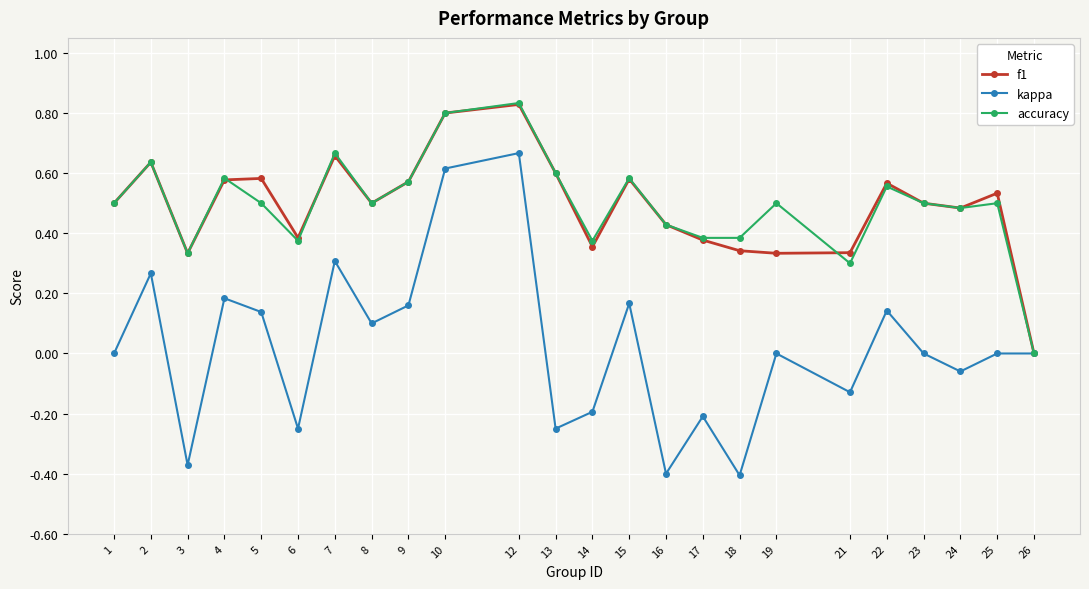

Where is the first local maximum for accuracy?

2